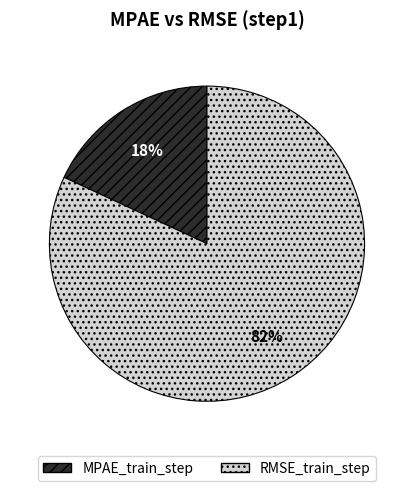

To the nearest percent, what portion does RMSE_train_step represent?

82%